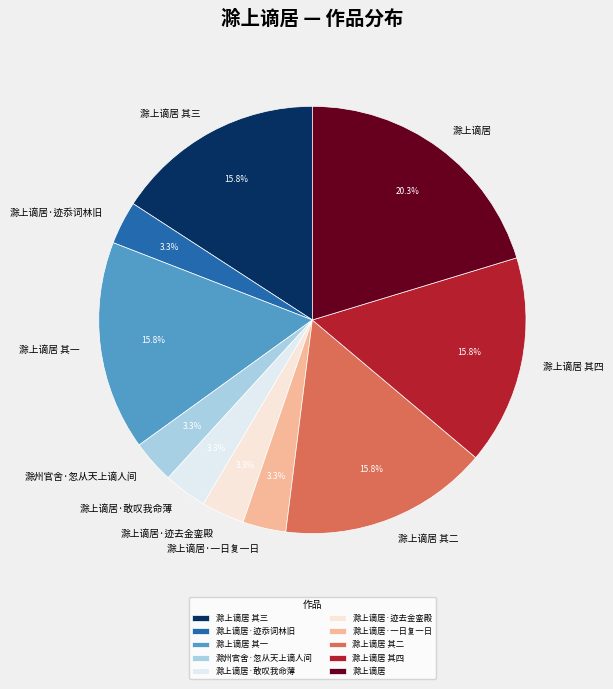

How many segments does this pie chart have?

10